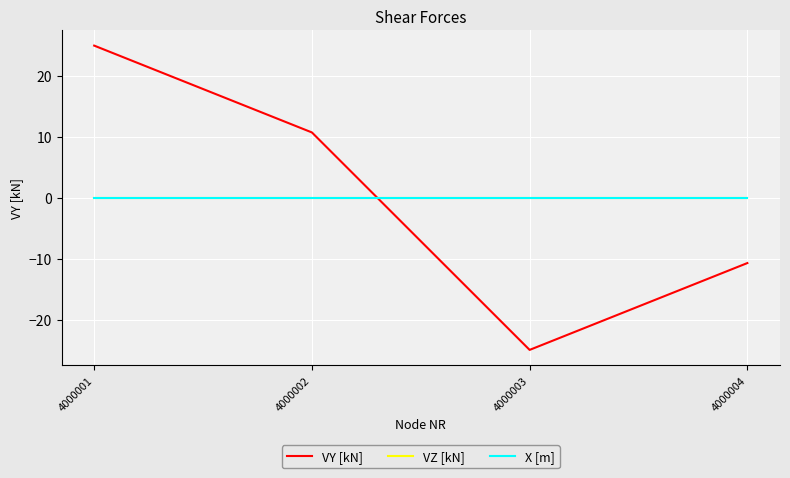

List the labels in order of VZ [kN] value, largest first.

4000001, 4000002, 4000003, 4000004